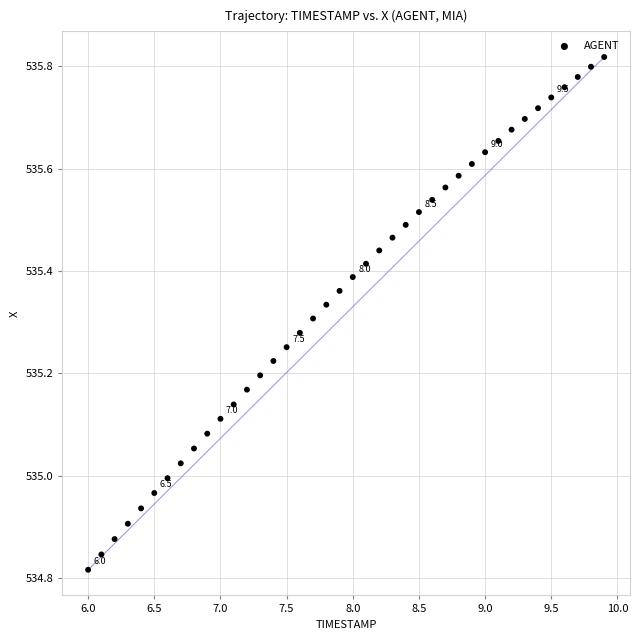

What is the range of Y values (max minus min)?

1.0